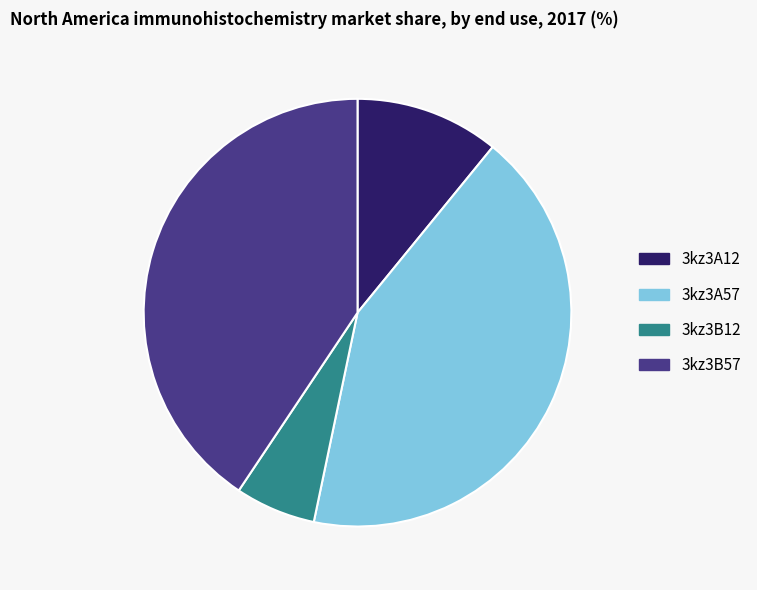

Combined, do 3kz3B12 and 3kz3A57 account for over 50%?

No